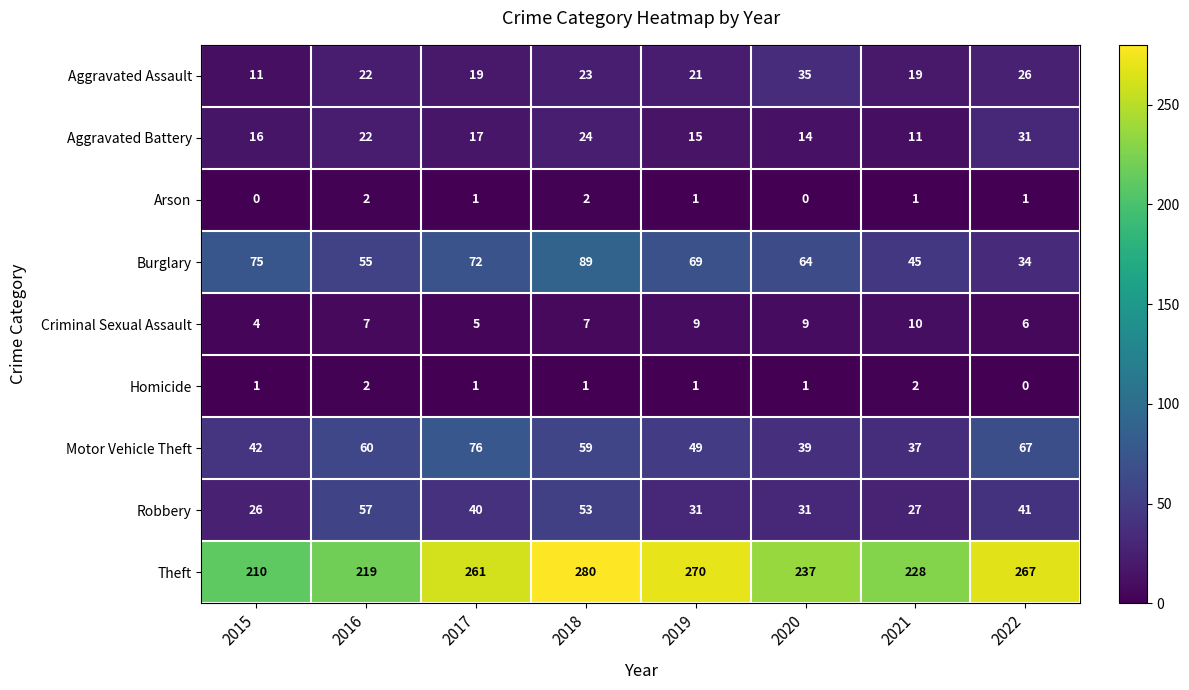

What is the spread (max minus min) of values at 2021?

227